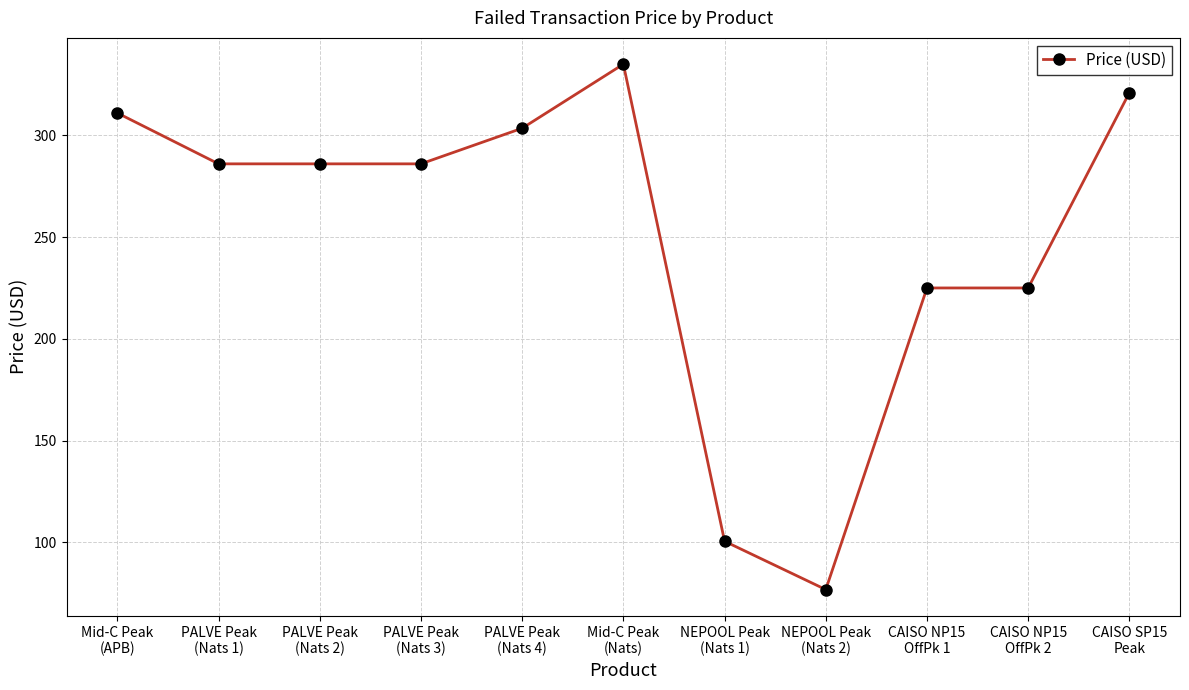

What is the average value?

250.5